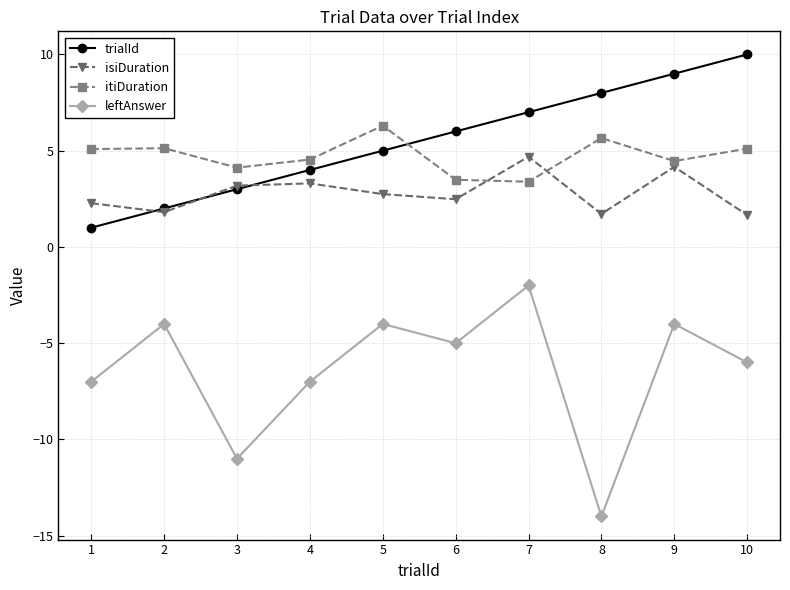

What is the maximum value for leftAnswer?

-2.0